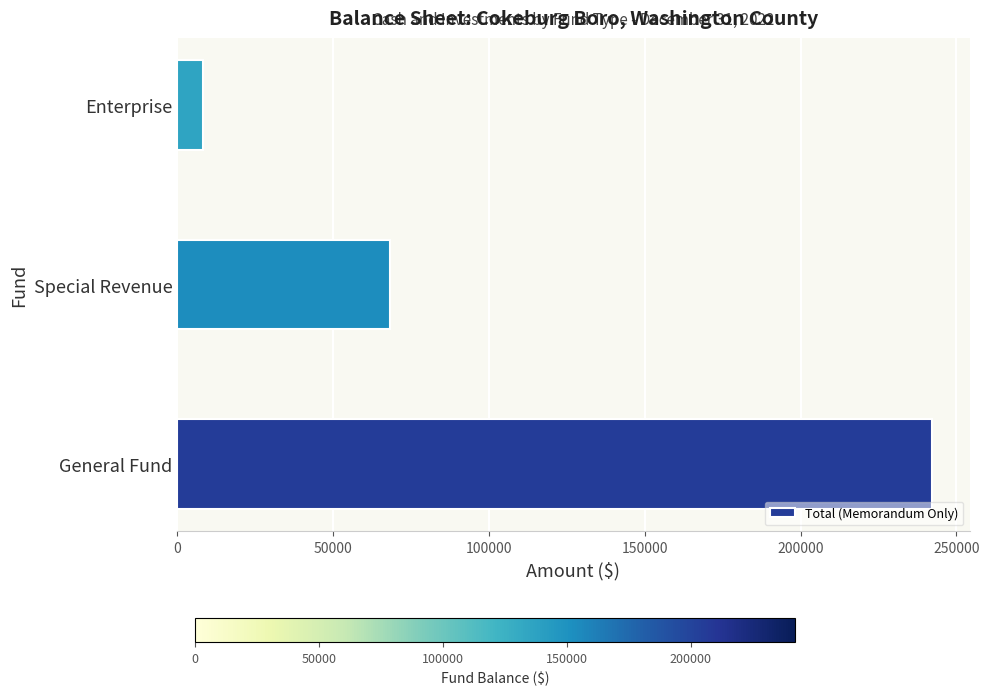

What is the maximum value shown in the chart?

242080